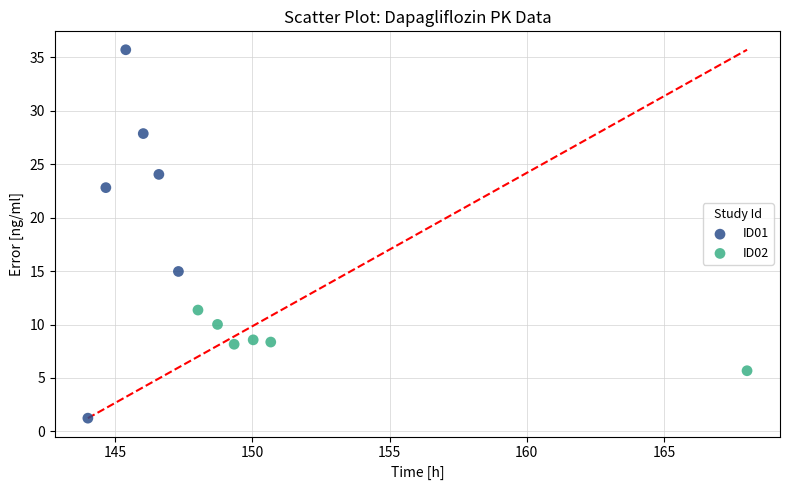

Which series has the widest spread of Y values?

ID01